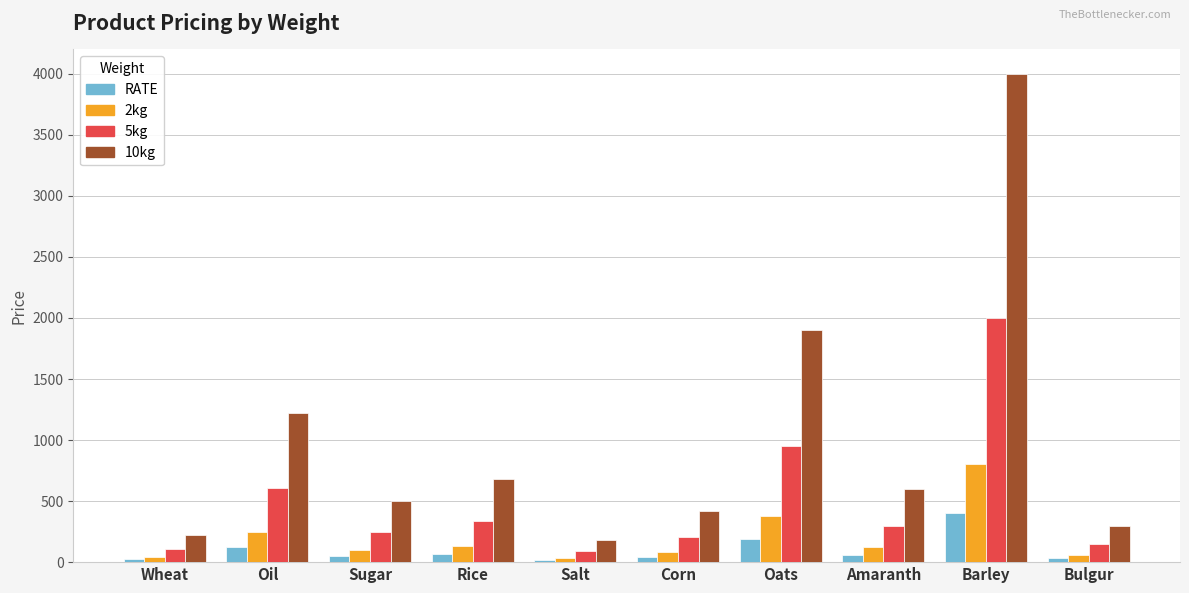

True or false: 10kg has a value of 1900 at Oats.

True